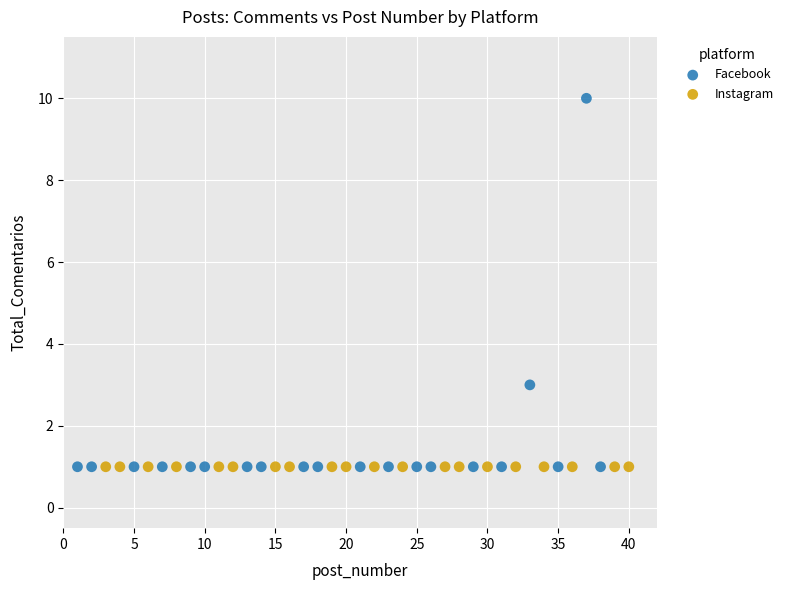

Which series reaches the maximum Y coordinate?

Facebook